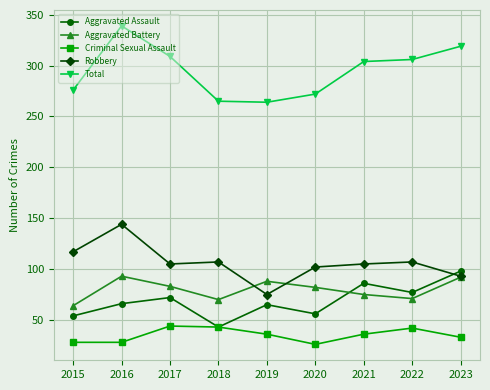

What is the maximum value shown in the chart?

339